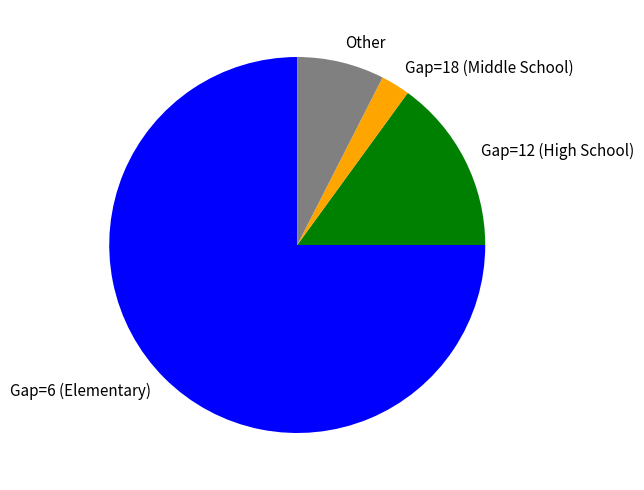

Which has a higher value, Other or Gap=18 (Middle School)?

Other